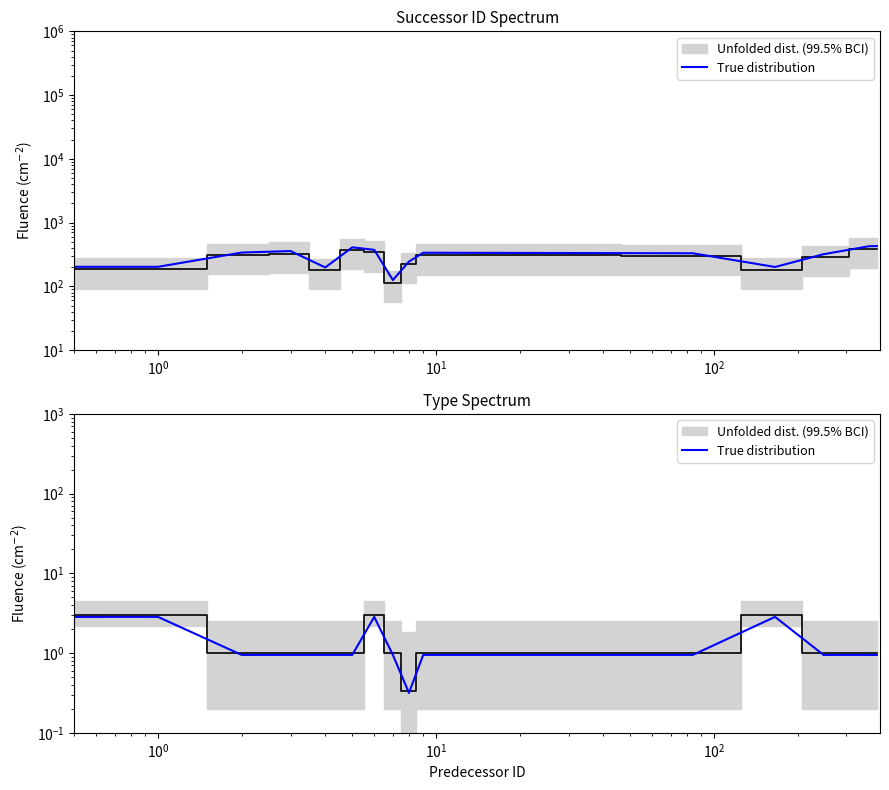

The value at $\mathdefault{10^{-2}}$ is 0.3. True or false?

False